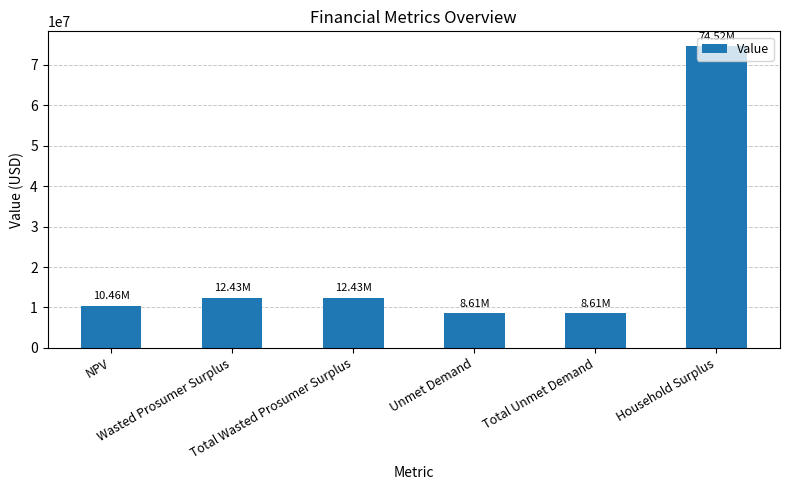

Where does the data first go above 12434505?

Wasted Prosumer Surplus